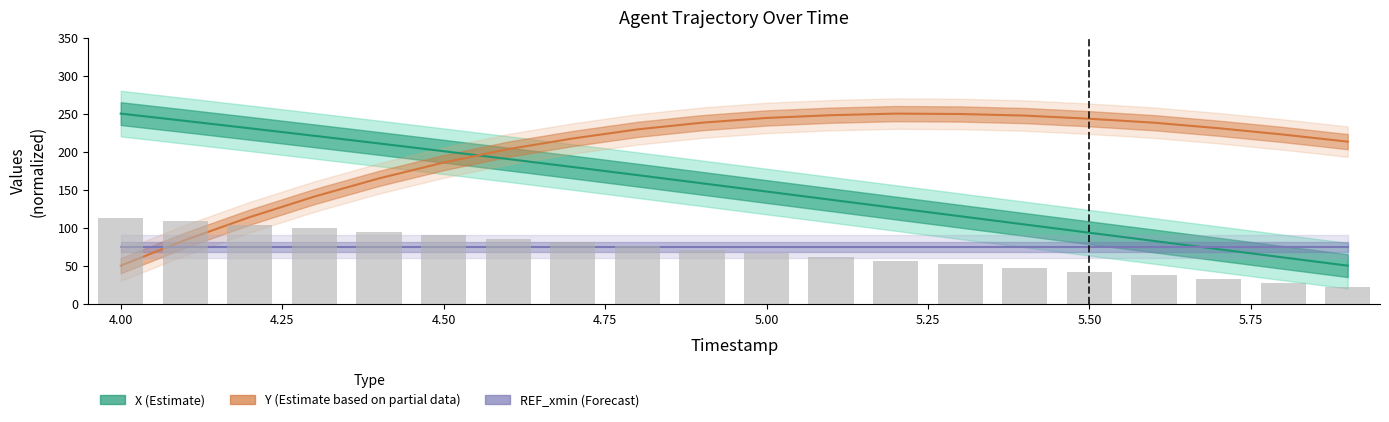

The REF_xmin (Forecast) series shows 130.7 at 4.00. True or false?

False